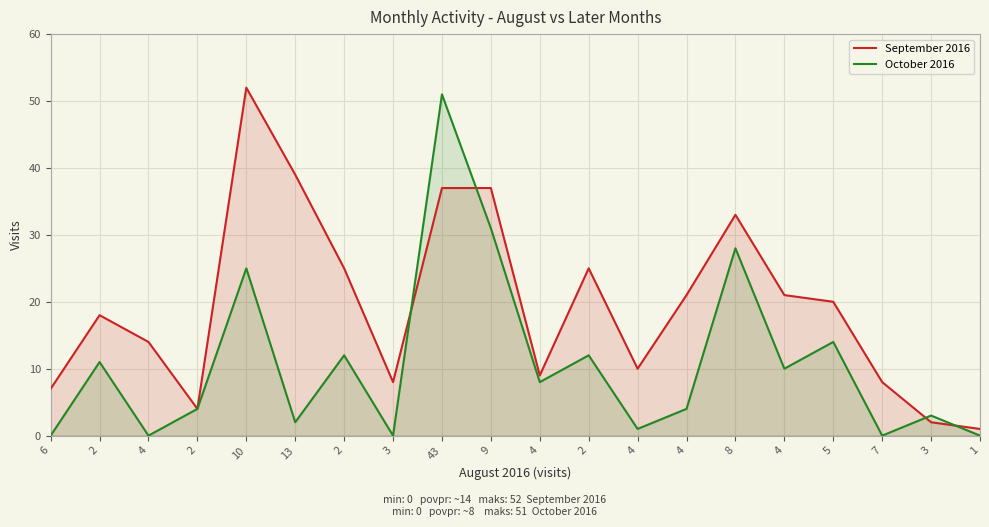

What is the label of the 9th point from the left?

43